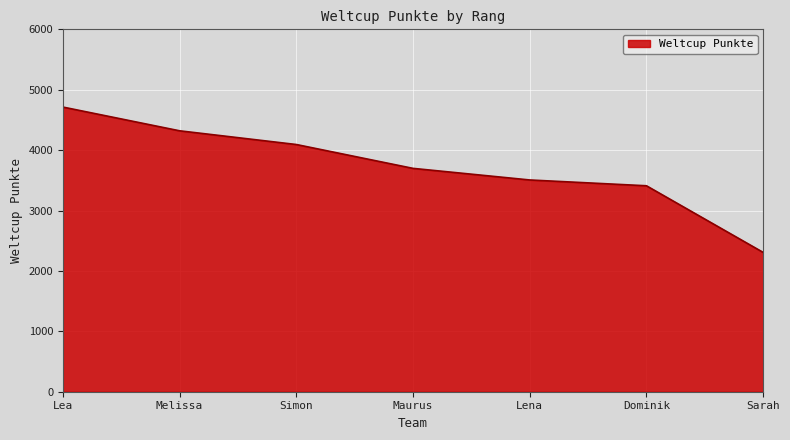

Does the chart have visible grid lines?

Yes